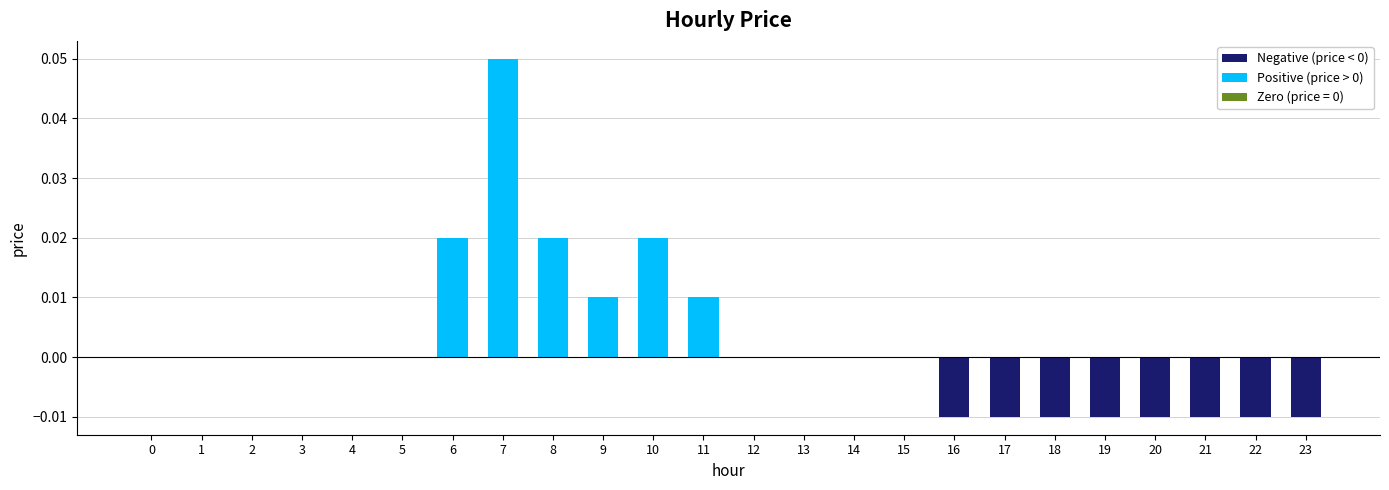

The value at 15 is 0.0. True or false?

True